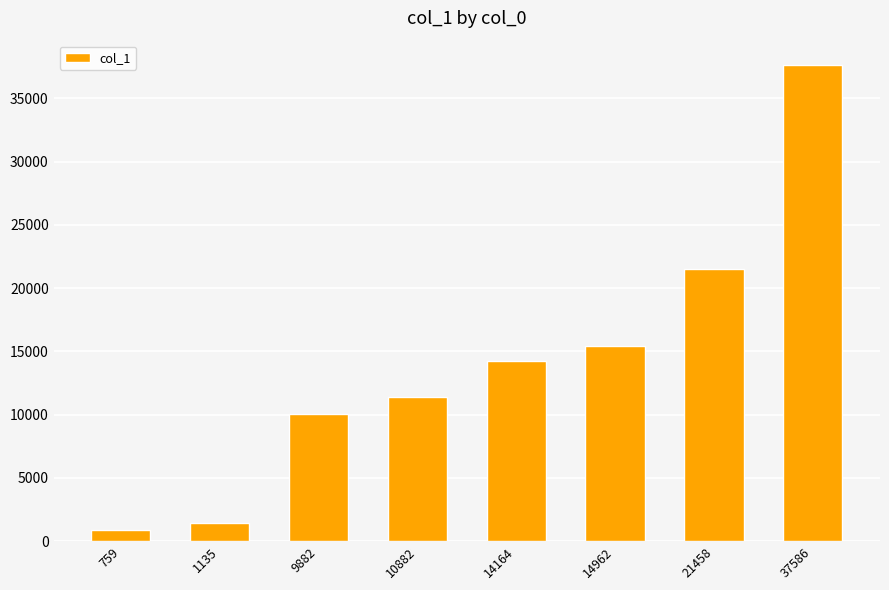

Approximately how many times larger is the value at 21458 compared to 14164?

1.5